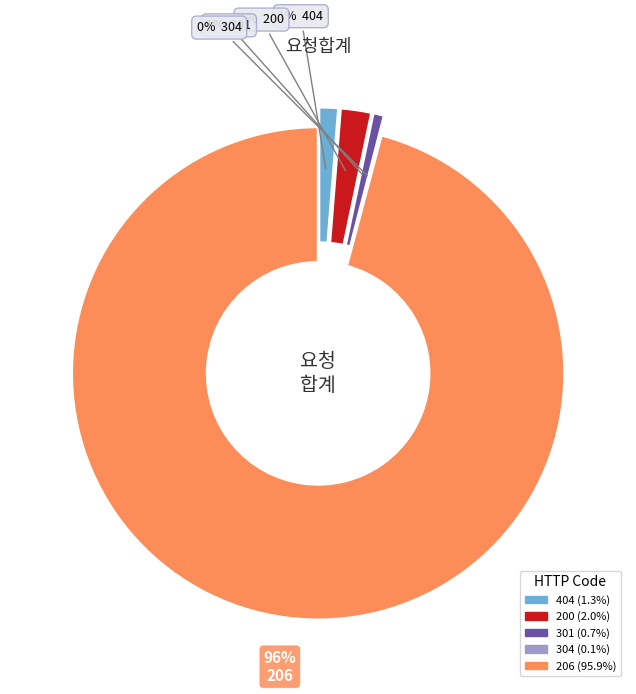

What is the smallest slice in the pie chart?

304